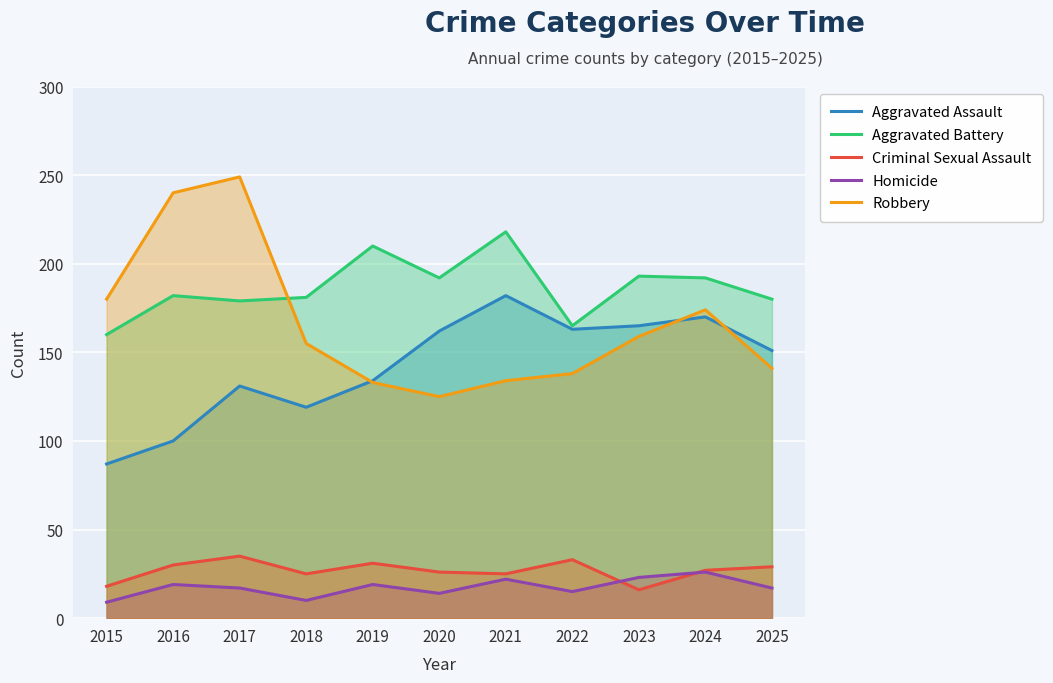

What is the difference between the maximum and minimum values in the Homicide series?

17